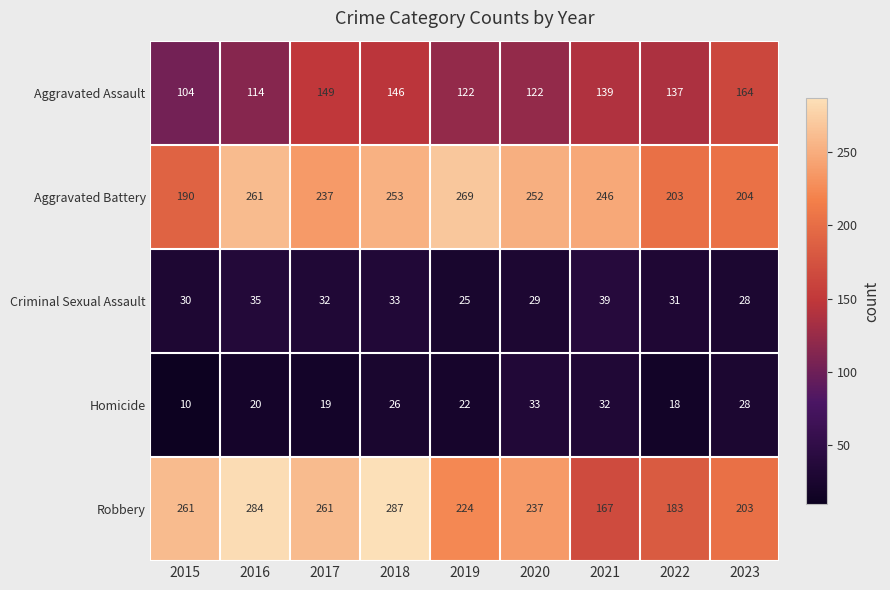

What is the difference between the maximum and second lowest values in the Aggravated Assault series?

50